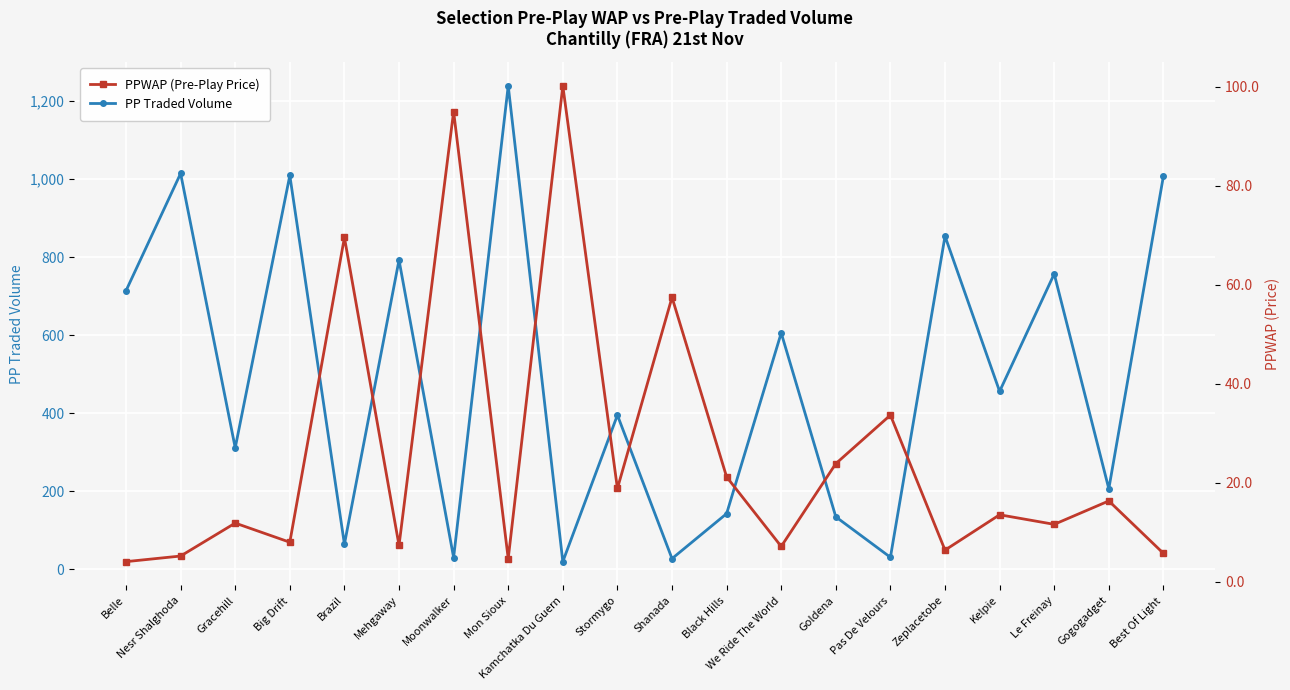

How many values in the PP Traded Volume series exceed 456?

10